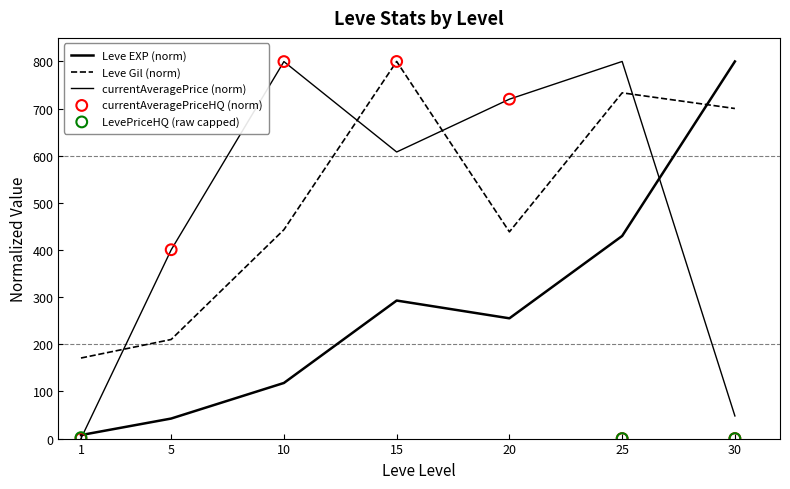

At which category is the sum across all series the highest?

15